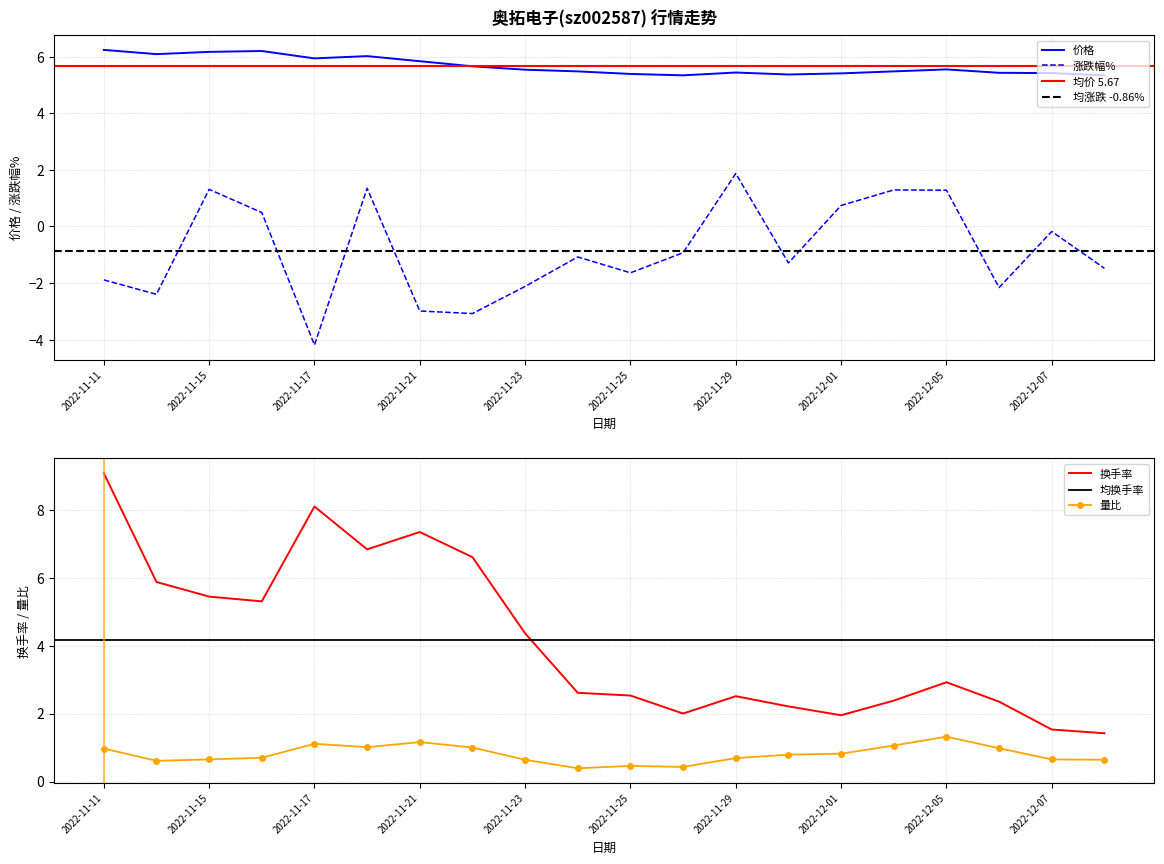

True or false: 涨跌幅% and 价格 cross at least once.

False